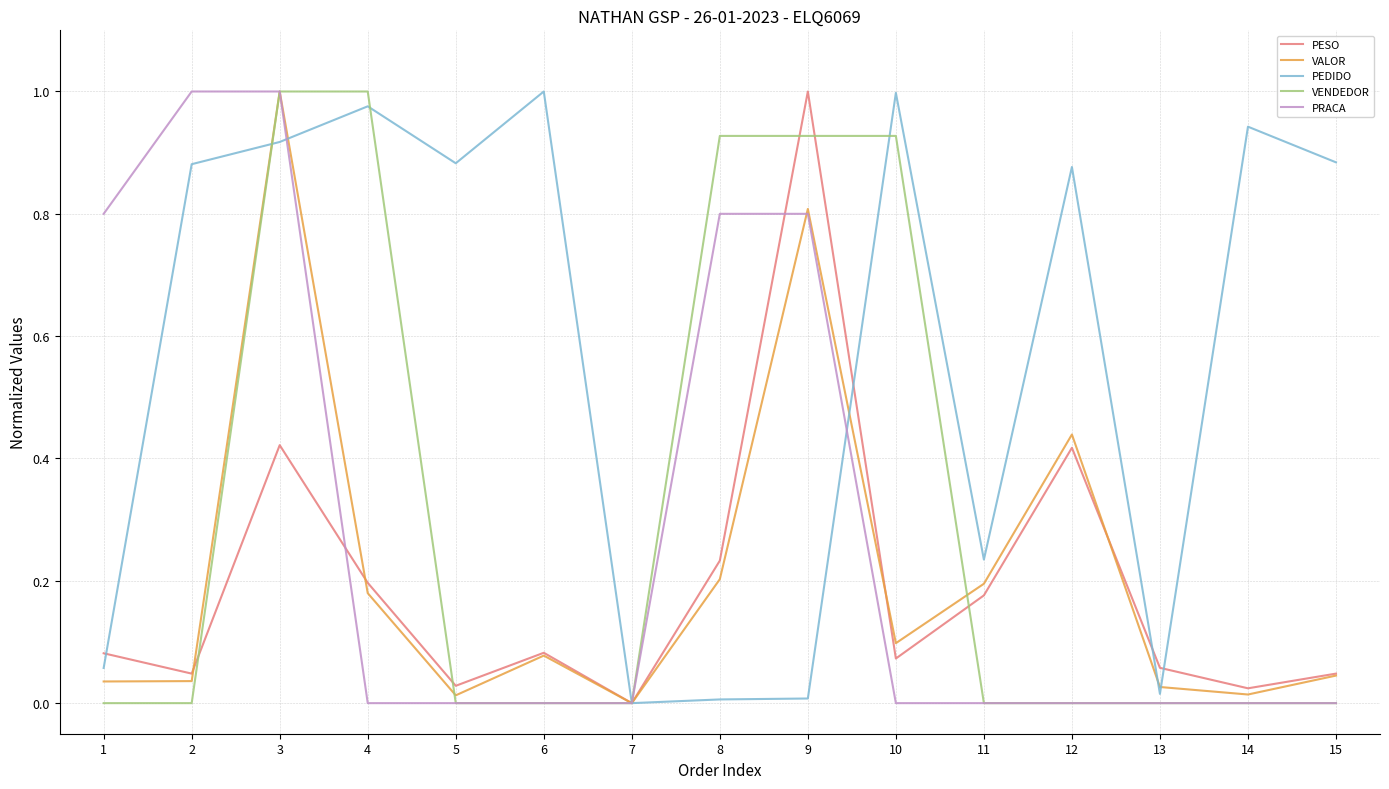

Where do VENDEDOR and PEDIDO first cross each other?

2 and 3